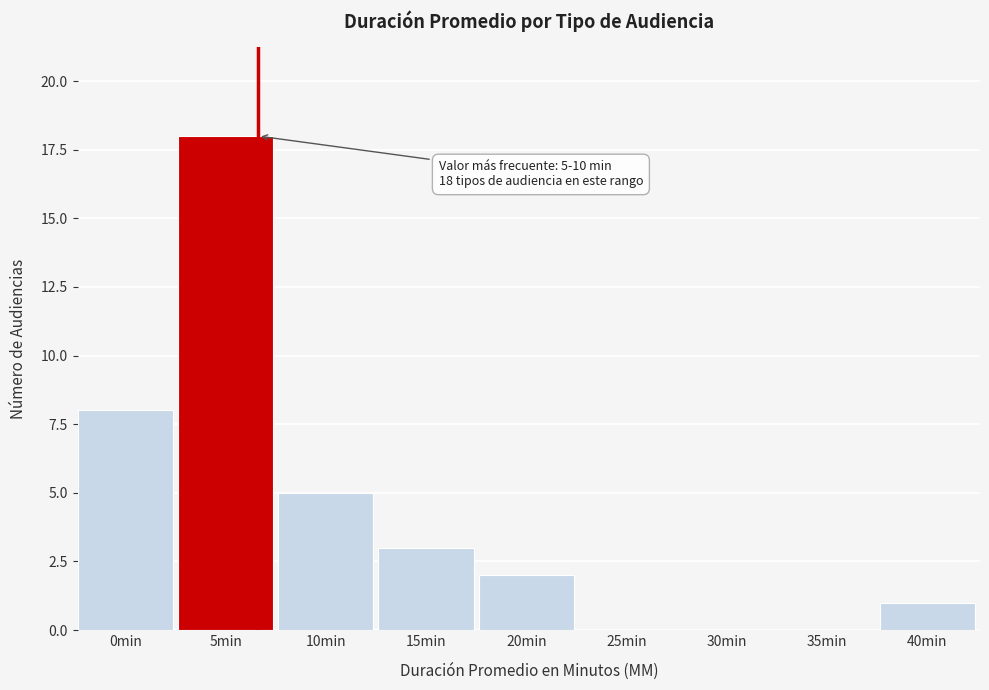

Reading left to right, list all the values displayed in this chart.

0min=8	5min=18	10min=5	15min=3	20min=2	25min=0	30min=0	35min=0	40min=1